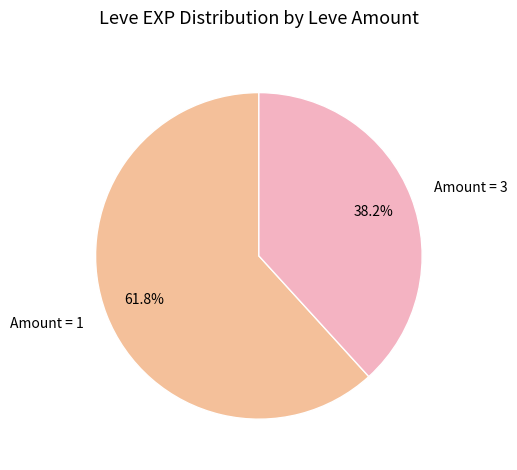

Which slice is the largest?

Amount = 1